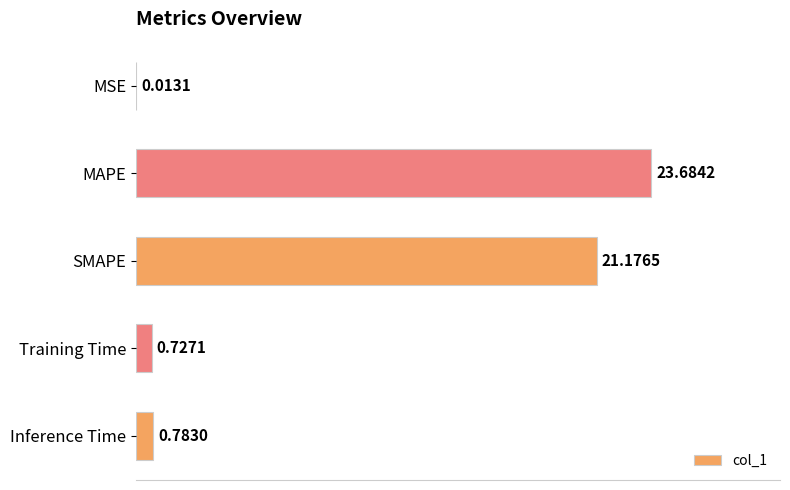

Between MSE and MAPE, which is larger?

MAPE